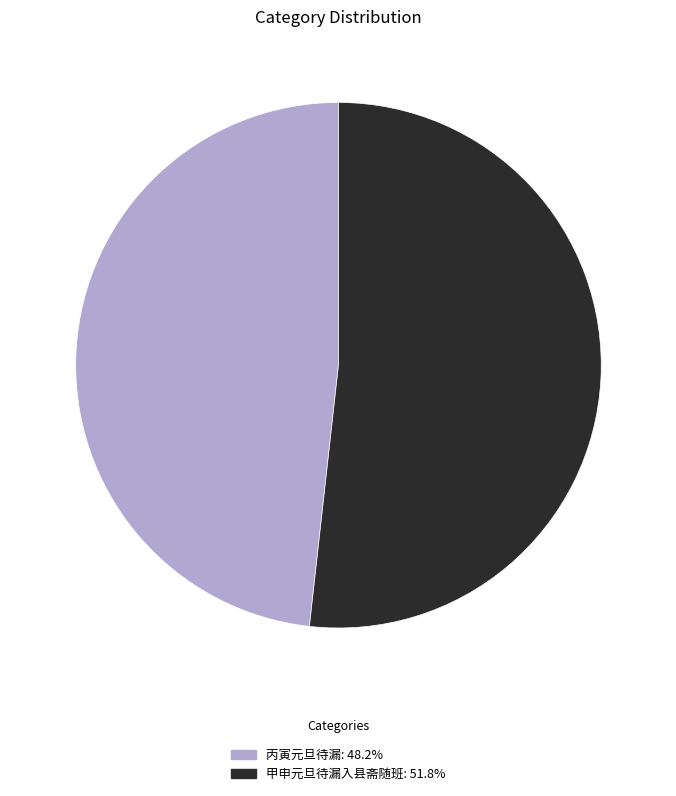

Rank the categories by value from highest to lowest.

甲申元旦待漏入县斋随班, 丙寅元旦待漏